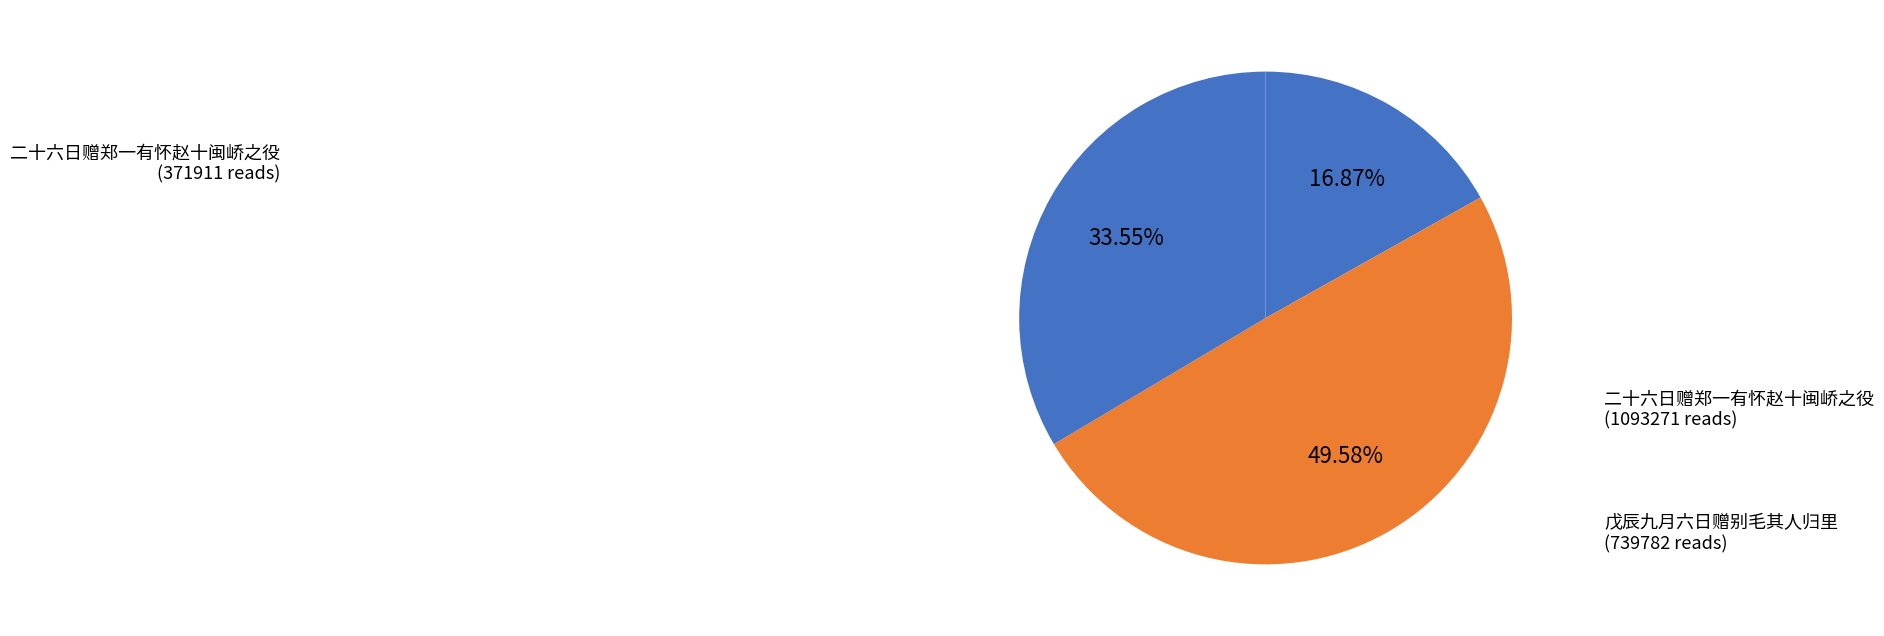

To the nearest percent, what is the average slice percentage?

33%